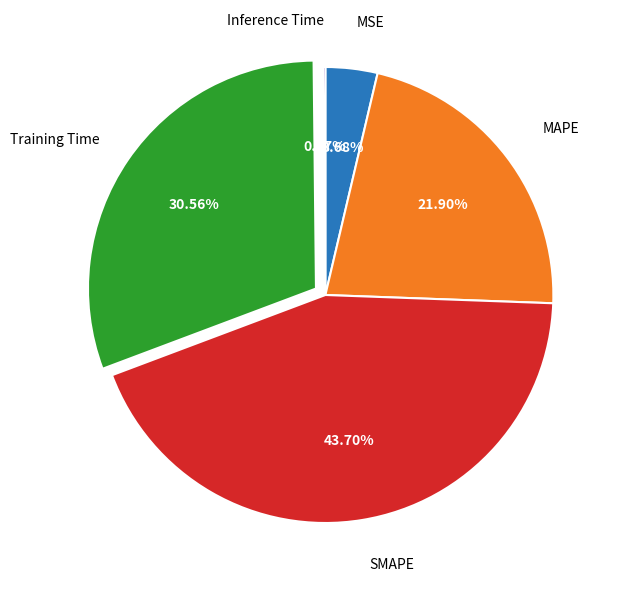

Is there any slice that represents more than half of the pie?

No